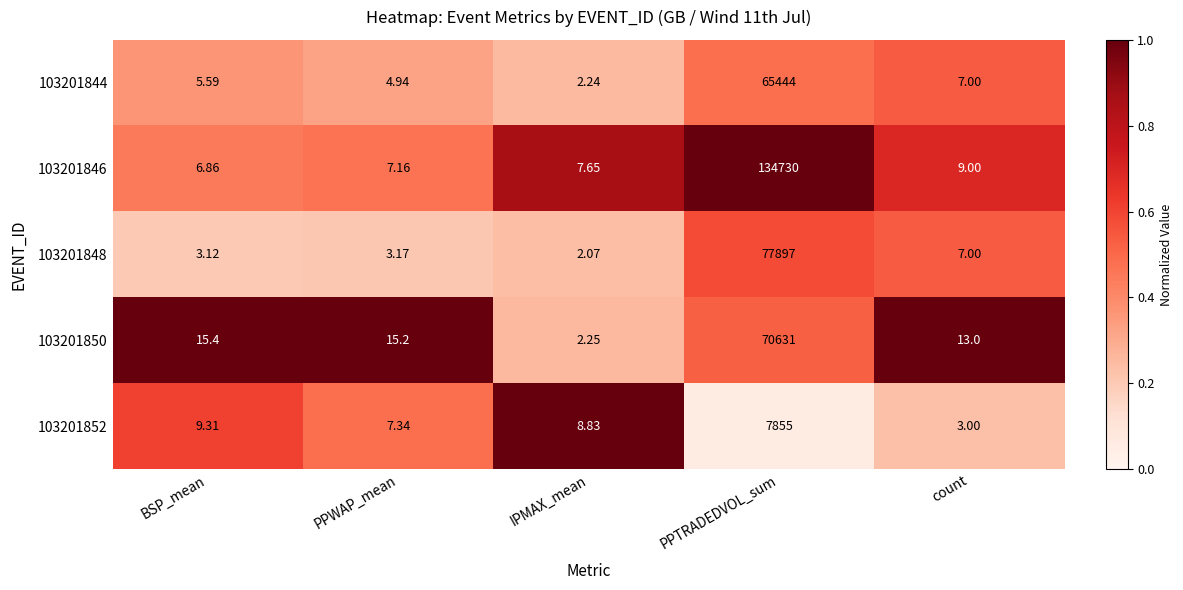

Which category has the highest value in the 103201846 series?

PPTRADEDVOL_sum